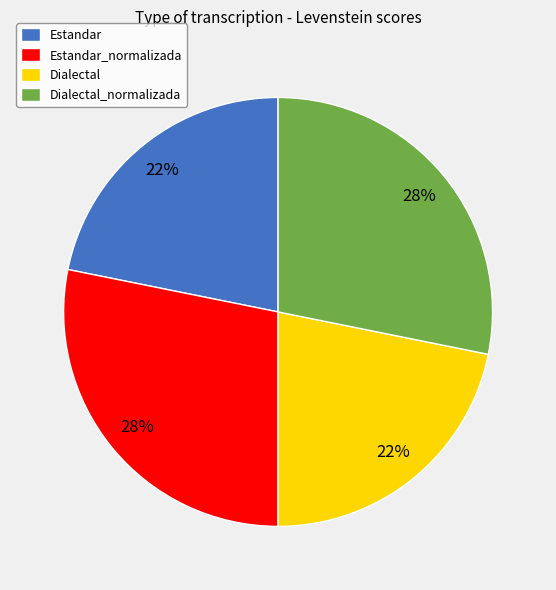

Combined, do Dialectal and Estandar account for over 50%?

No